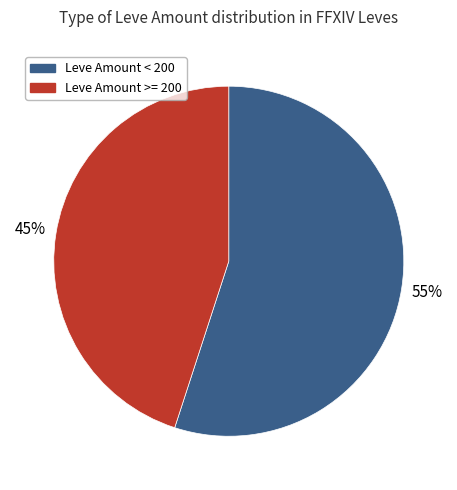

To the nearest percent, what is the average slice percentage?

50%